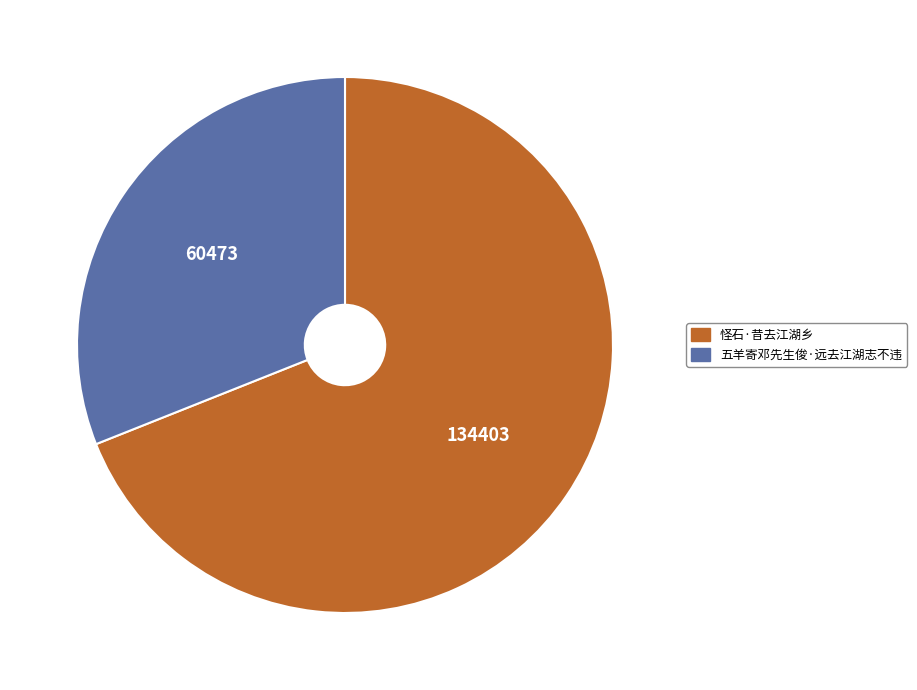

What is the majority slice?

怪石·昔去江湖乡